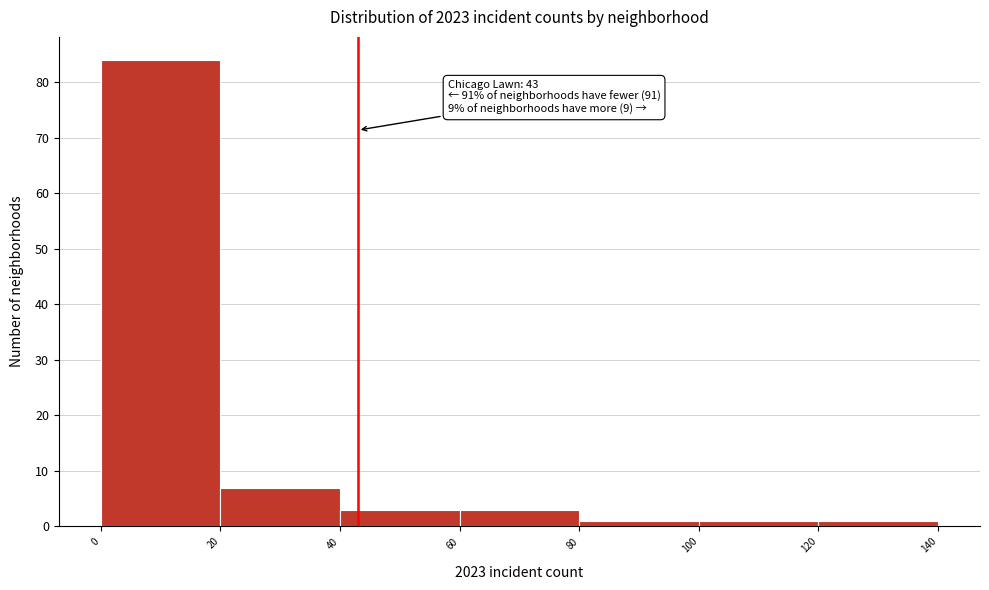

Over which range of the x-axis is the bar tallest?

0 to 20